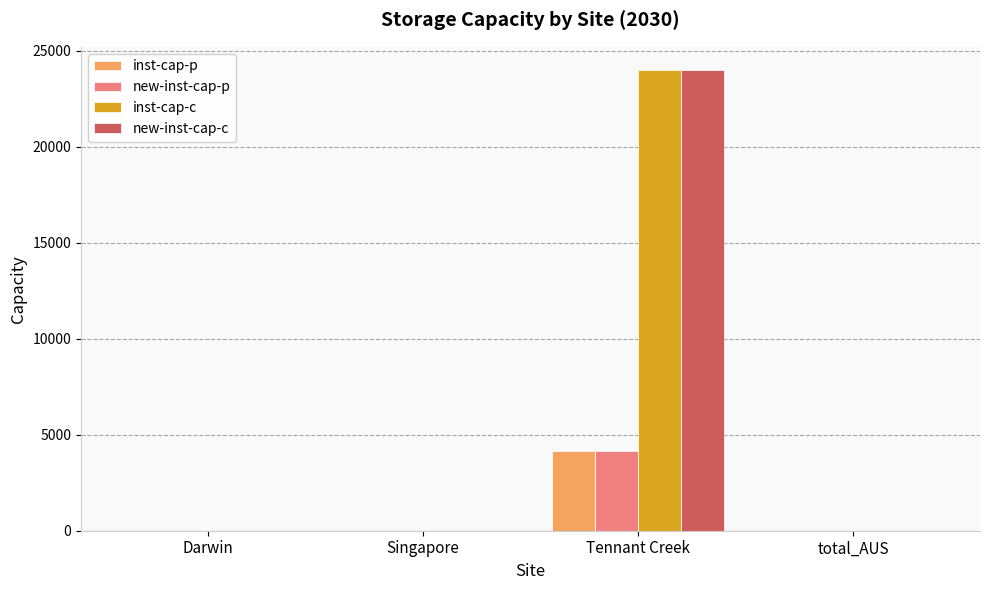

At which category is the sum across all series the highest?

Tennant Creek